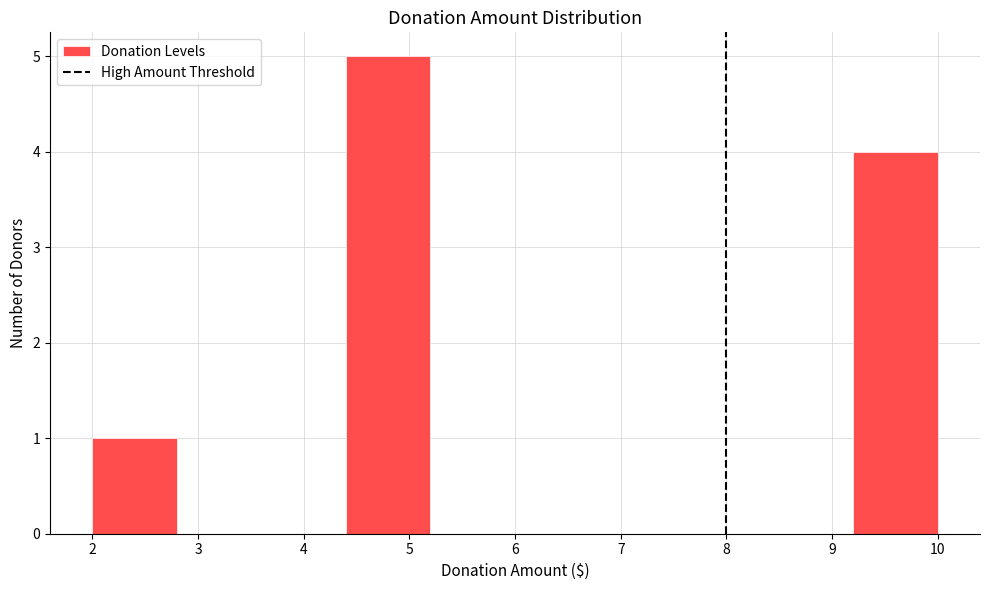

How tall is the bar that spans 2.0 to 2.8 on the x-axis? The values are not printed on the chart, so give them approximately, as read against the axis.

1